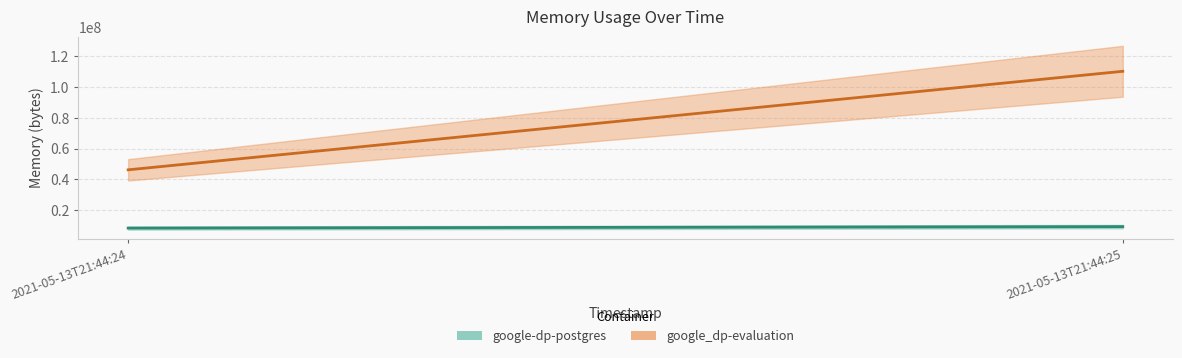

What is the value of the google_dp-evaluation point at the 2nd from the left?

110202880